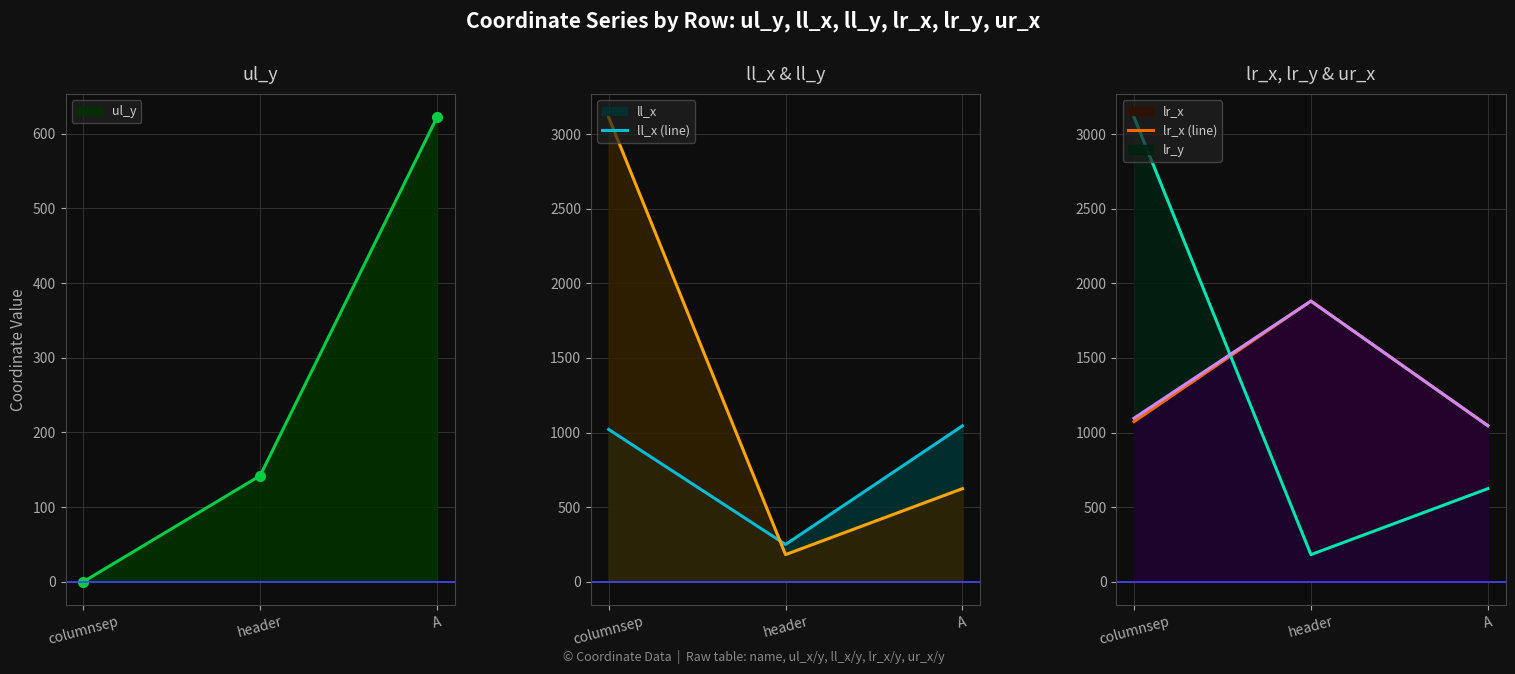

Reading left to right, transcribe all the data shown in this chart.

ul_y (line): columnsep=0	header=142	A=622
ll_x (line): columnsep=1021	header=250	A=1045
ll_y (line): columnsep=3113	header=182	A=624
lr_x (line): columnsep=1073	header=1881	A=1046
lr_y (line): columnsep=3113	header=182	A=624
ur_x (line): columnsep=1096	header=1881	A=1046